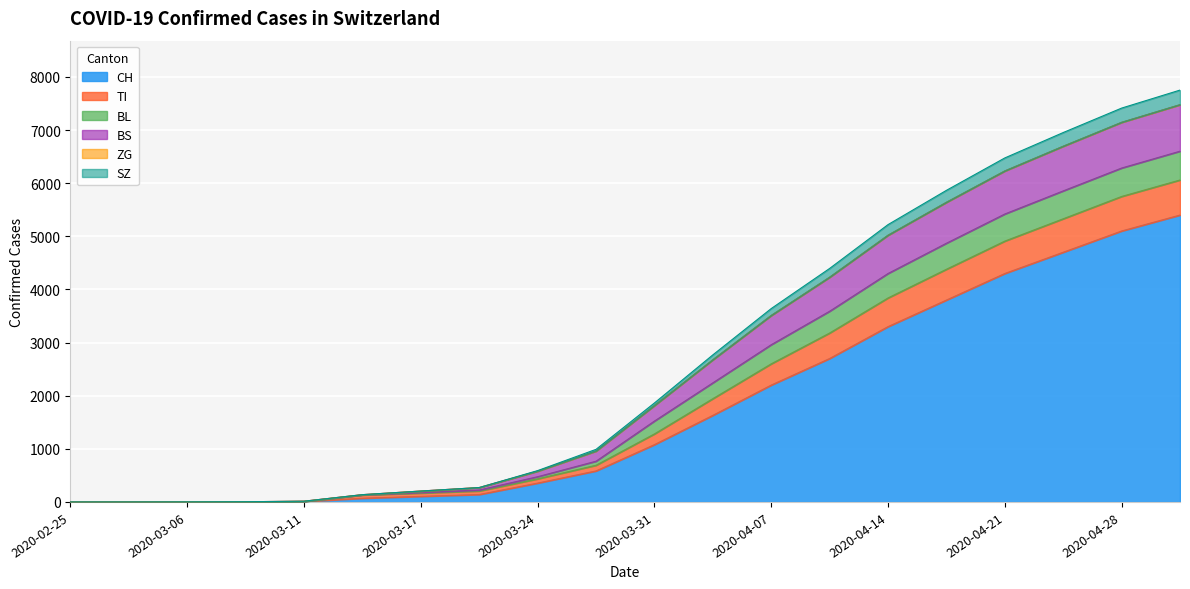

What is the maximum value for CH?

5400